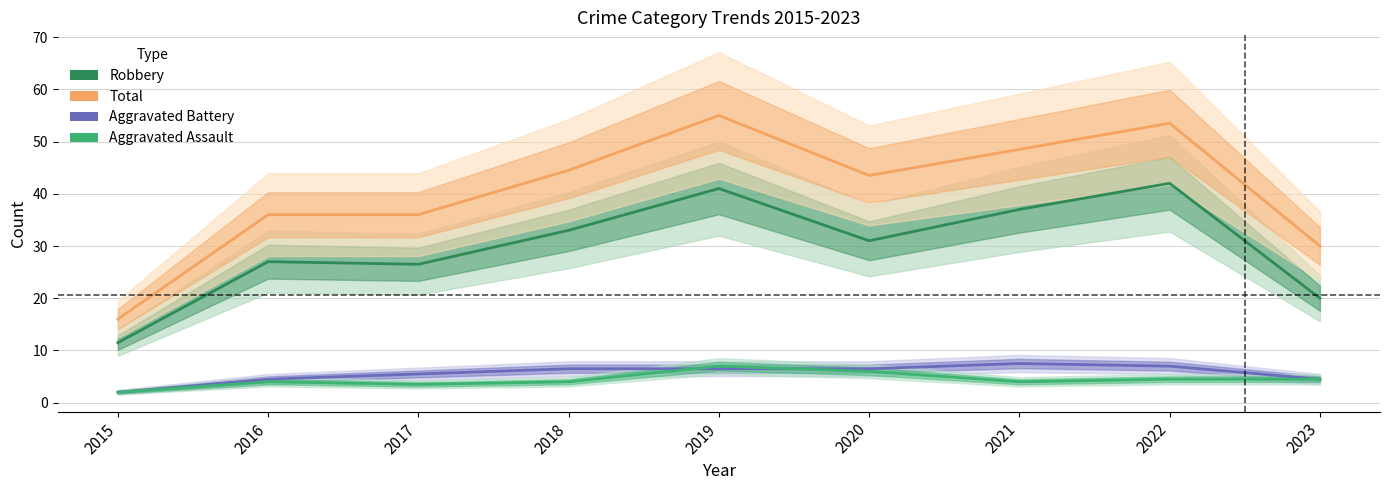

How many lines are shown in the chart?

4